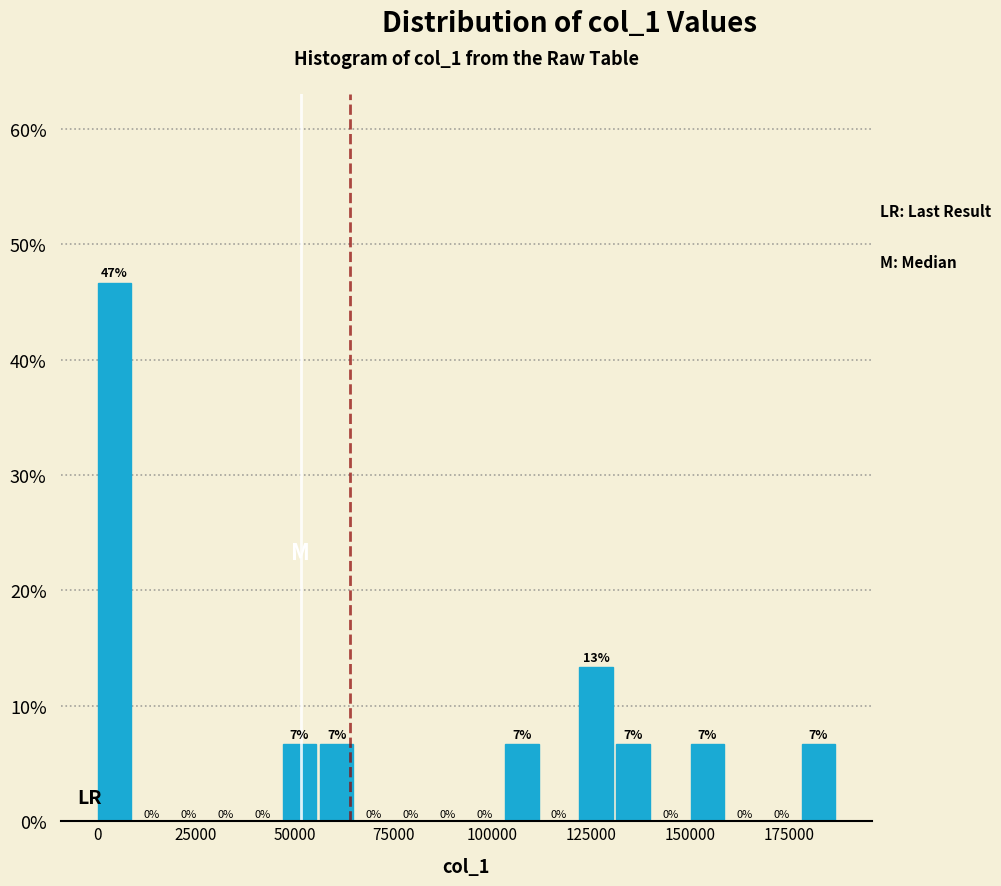

Read against the x-axis, roughly where is the centre of the tallest bar?

5000